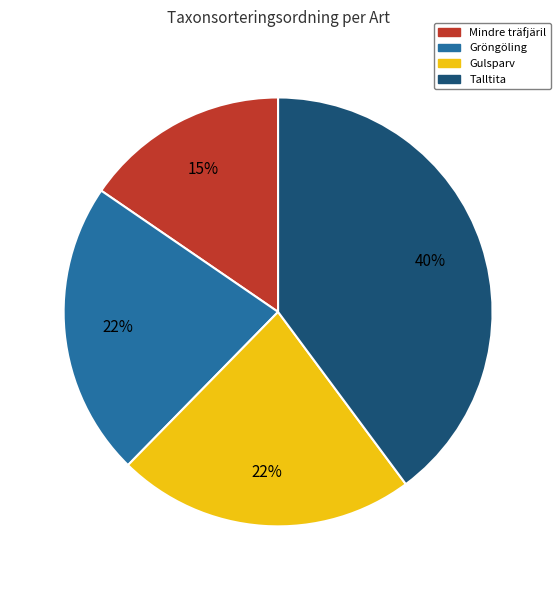

True or false: Mindre träfjäril accounts for 15% of the total.

True